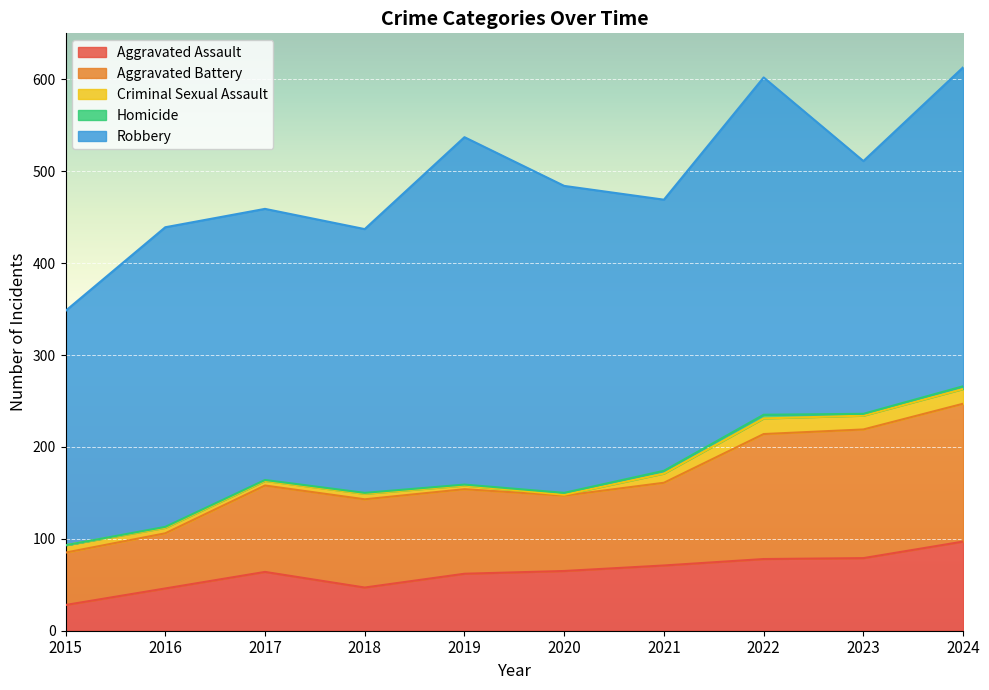

Reading right to left, extract all data points from this chart.

Aggravated Assault: 2024=97	2023=79	2022=78	2021=71	2020=65	2019=62	2018=47	2017=64	2016=46	2015=28
Aggravated Battery: 2024=150	2023=140	2022=136	2021=90	2020=82	2019=92	2018=96	2017=94	2016=60	2015=57
Criminal Sexual Assault: 2024=16	2023=15	2022=17	2021=10	2020=1	2019=4	2018=6	2017=5	2016=6	2015=8
Homicide: 2024=3	2023=2	2022=4	2021=3	2020=2	2019=1	2018=1	2017=1	2016=1	2015=0
Robbery: 2024=347	2023=275	2022=367	2021=295	2020=334	2019=378	2018=287	2017=295	2016=326	2015=255